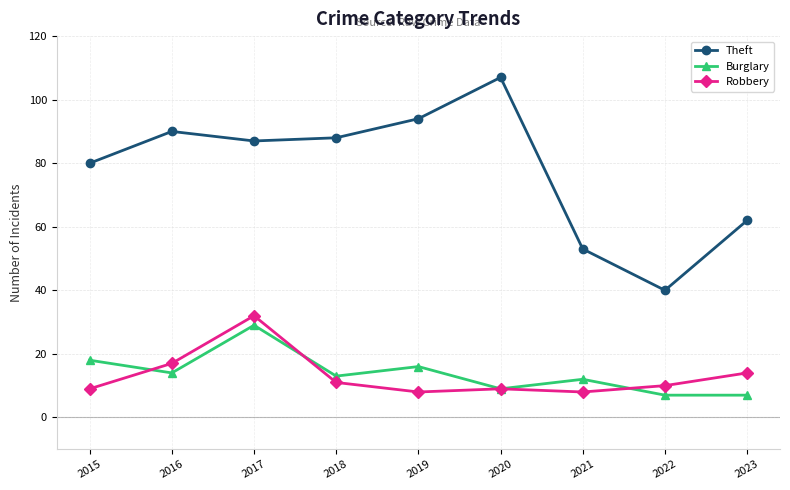

Is it true that Robbery equals 11 at 2018?

True